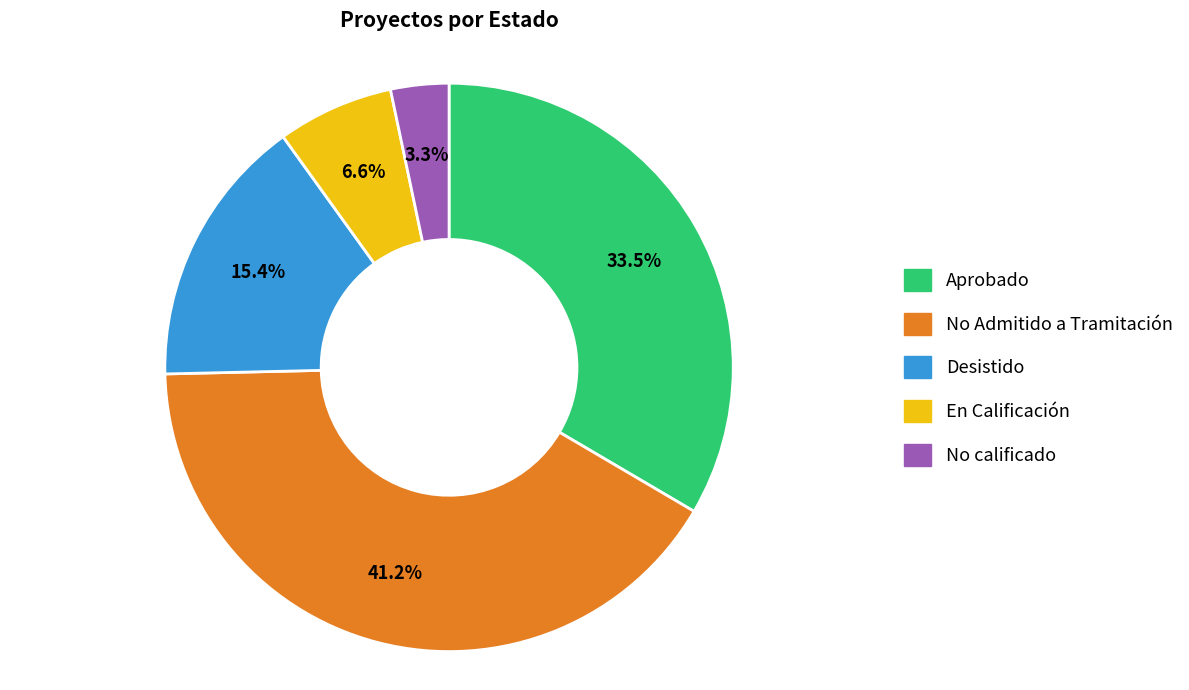

Combined, do No Admitido a Tramitación and No calificado account for over 50%?

No